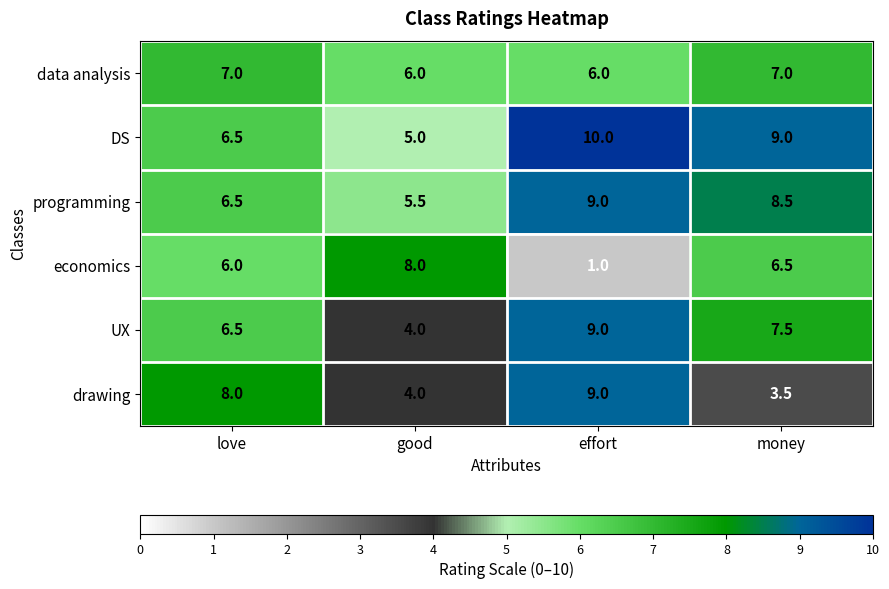

How many series are shown in this chart?

6